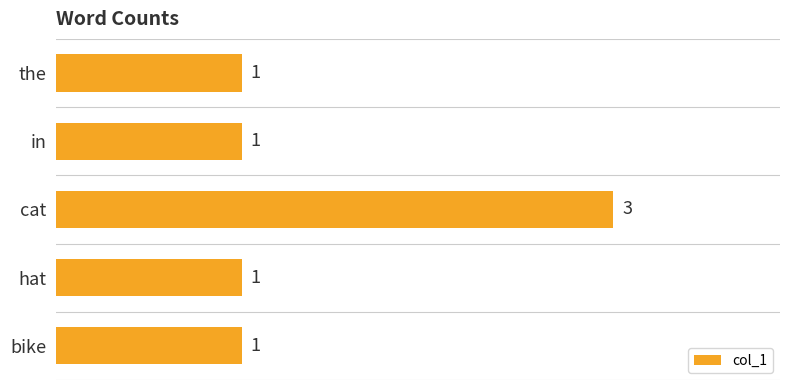

What is the ratio of the value at in to the value at hat?

1.0